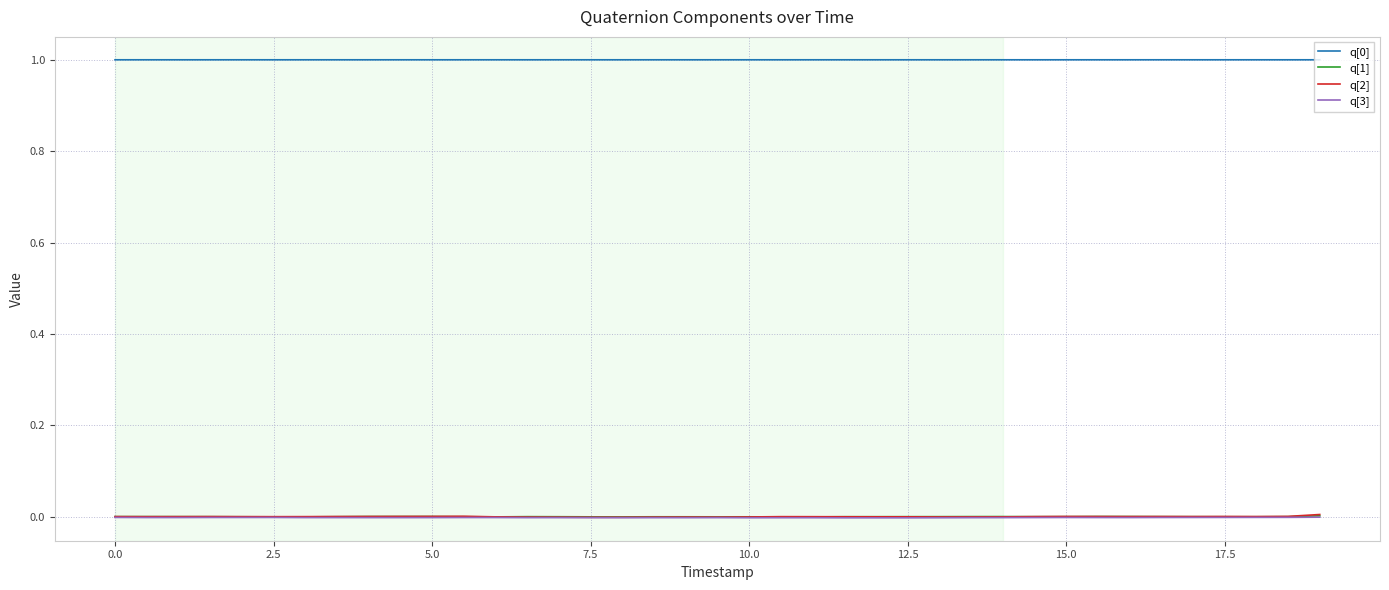

True or false: q[3] and q[0] intersect in this chart.

False